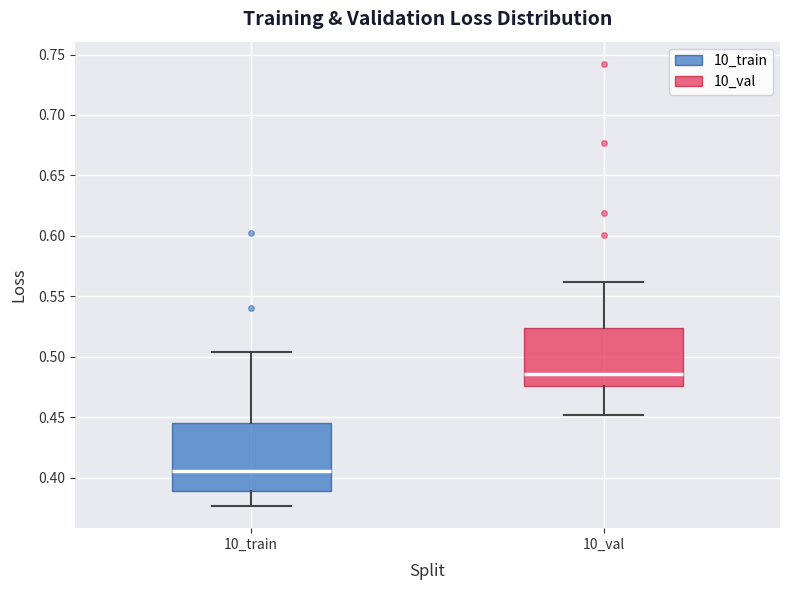

Reading left to right, read every box against the y-axis: the position of its median line, the range the box covers, and the ends of its whiskers. The values are not printed on the chart, so give them approximately, as read against the axis.

10_train: median 0.405, box 0.390 to 0.445, whiskers 0.375 to 0.505
10_val: median 0.485, box 0.475 to 0.525, whiskers 0.450 to 0.560